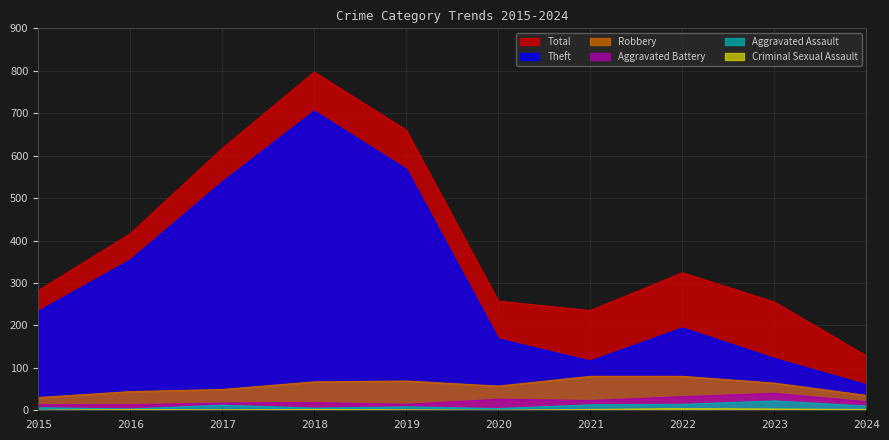

Which category has the lowest value across all series?

2015